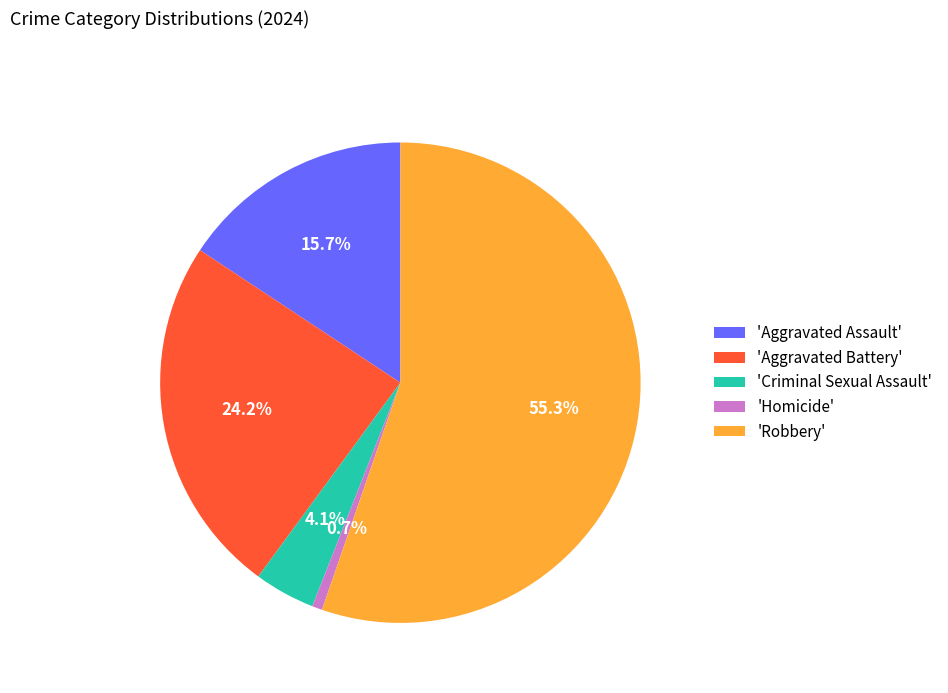

Between 'Criminal Sexual Assault' and 'Aggravated Battery', which is larger?

'Aggravated Battery'